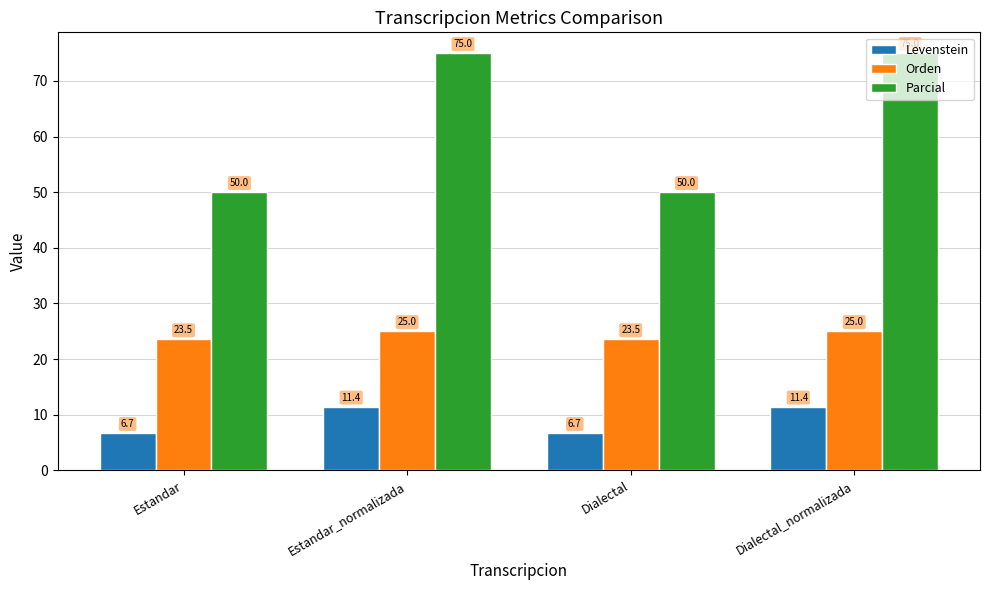

Count the Orden values in the range 23 to 25.

4